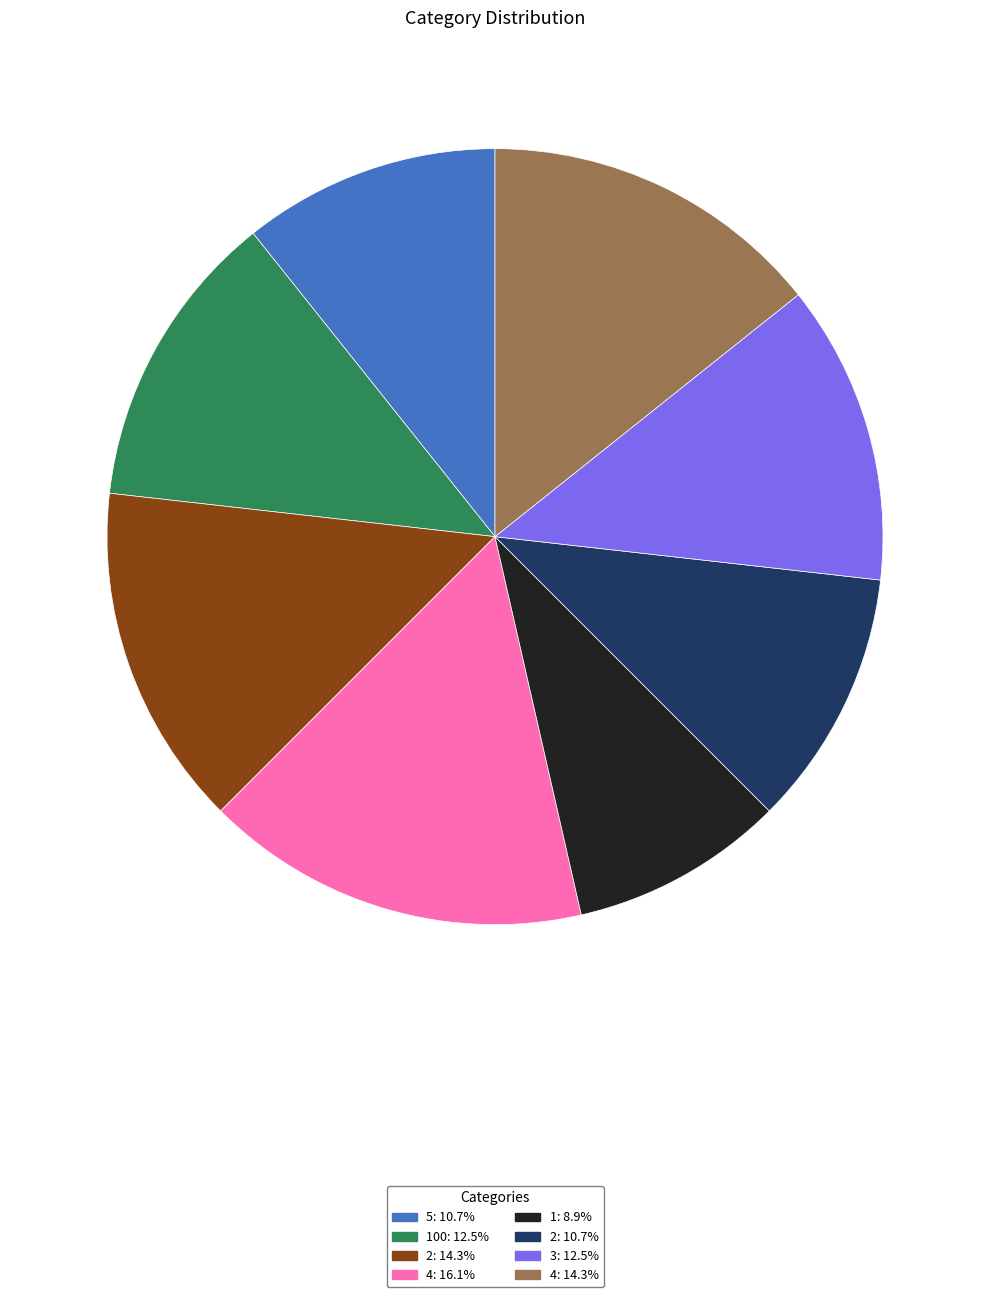

Is the sum of 100: 12.5% and 3: 12.5% greater than half?

No